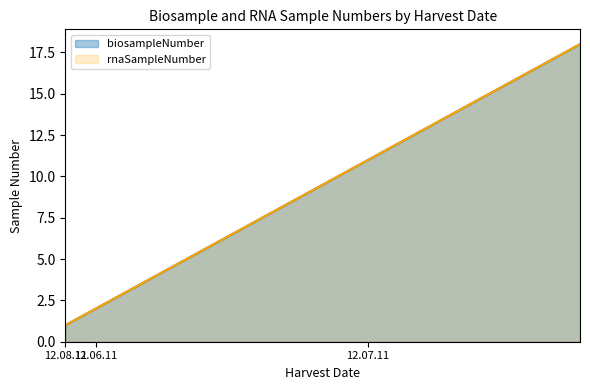

How many distinct data groups are displayed?

2